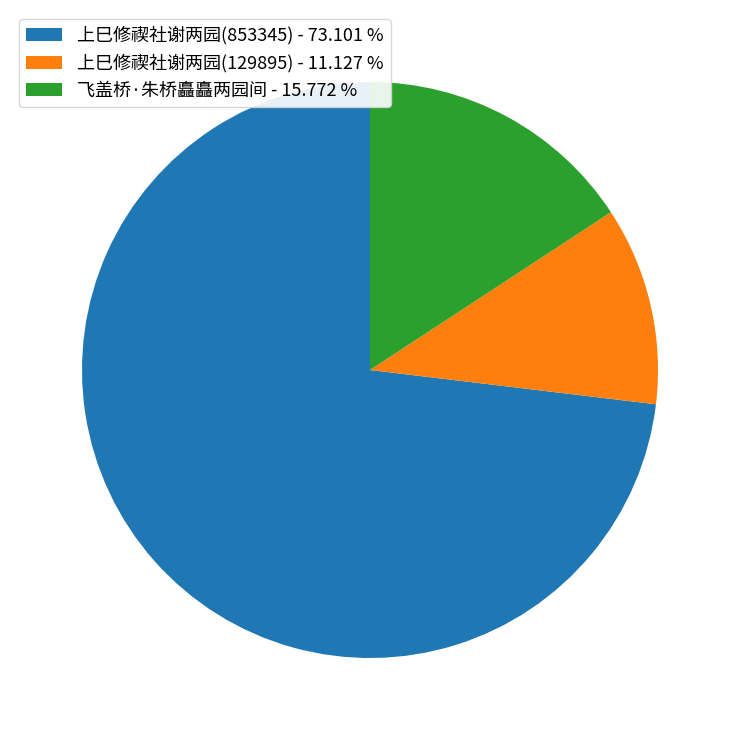

Does 飞盖桥·朱桥矗矗两园间 - 15.772 % represent more than half of the total?

No